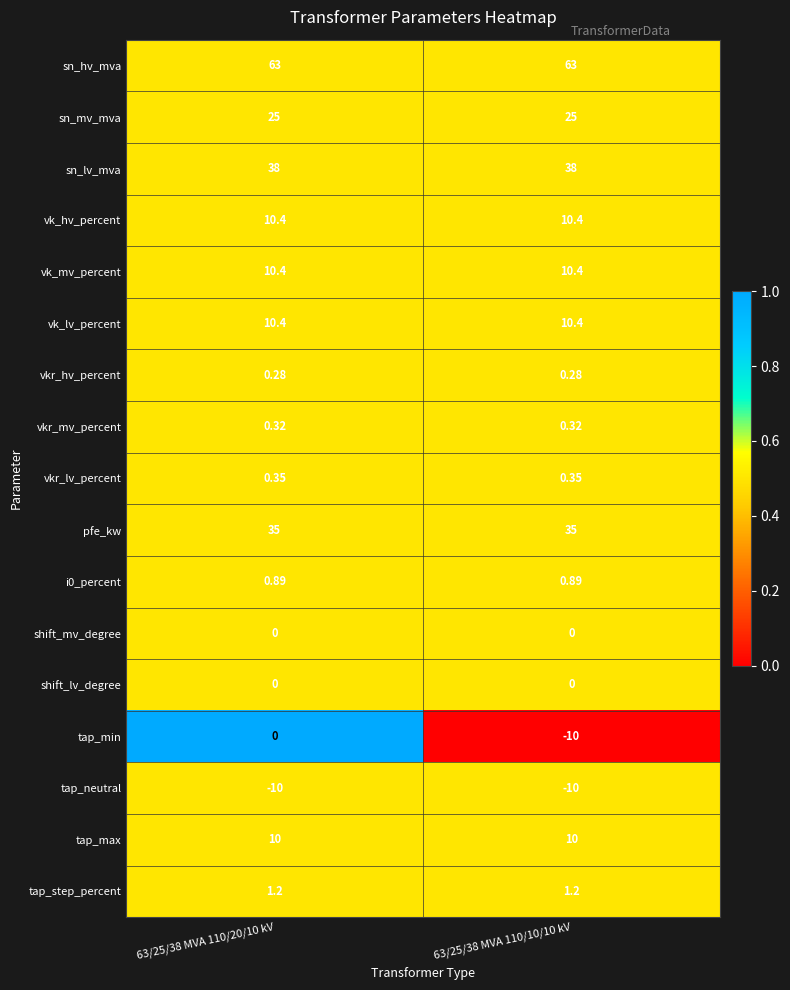

Which series changed the most between 63/25/38 MVA 110/20/10 kV and 63/25/38 MVA 110/10/10 kV?

tap_min